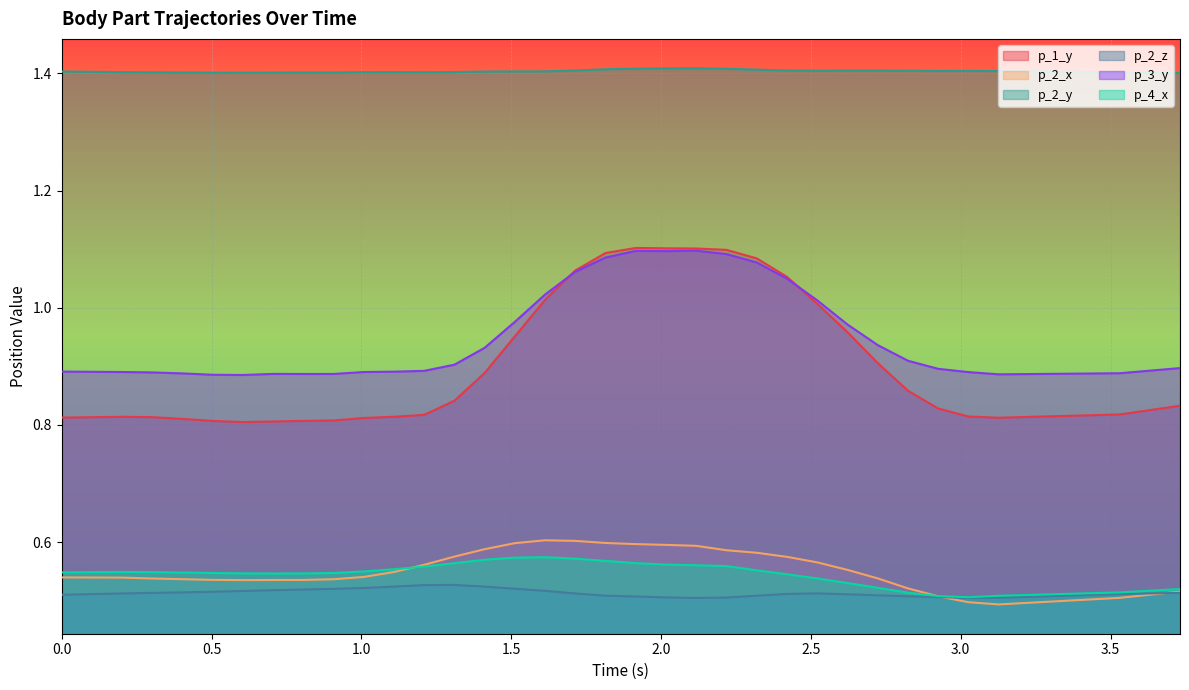

At which label is p_4_x closest to 0?

3.025331735610962